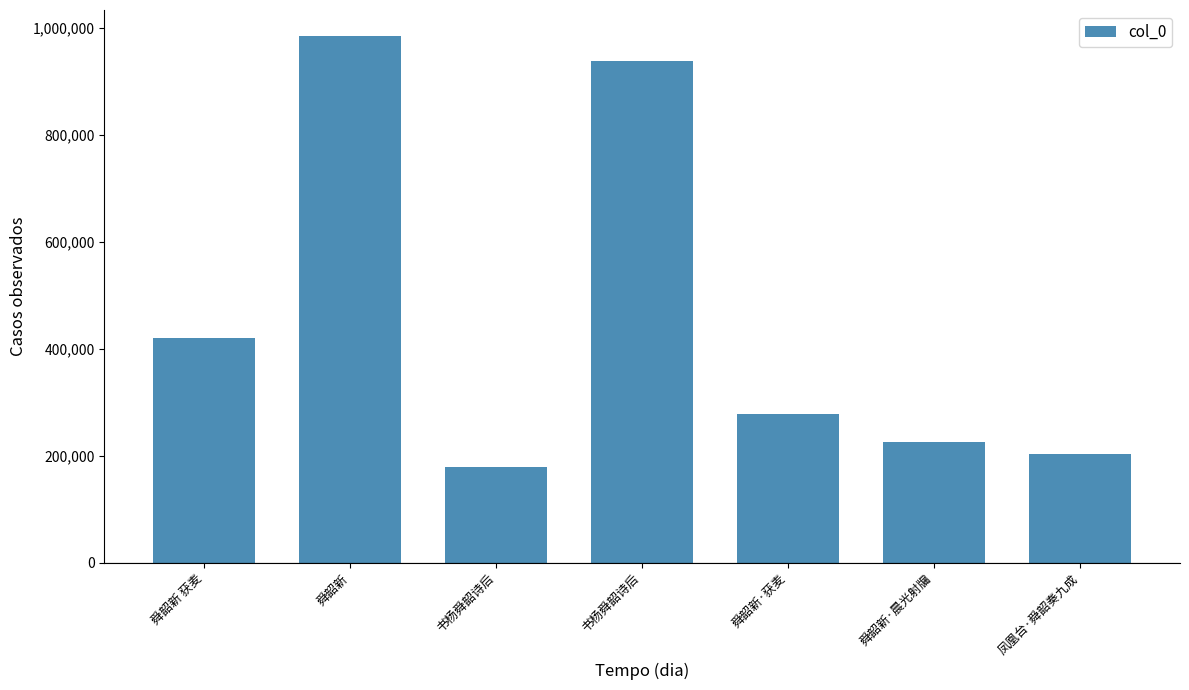

How many values are below 278342?

3